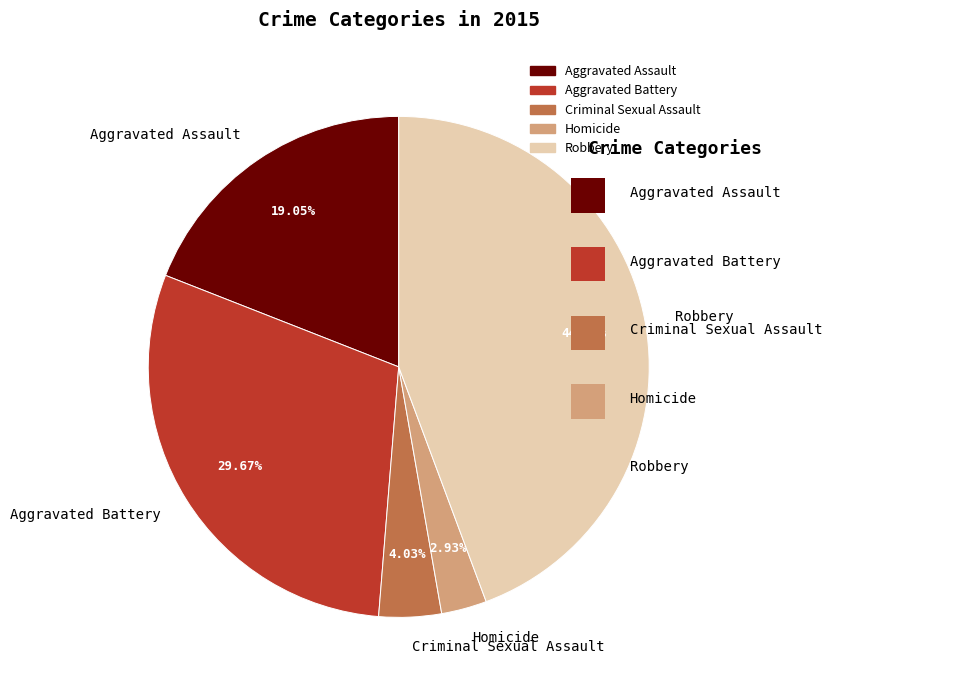

Rank the categories by value from highest to lowest.

Robbery, Aggravated Battery, Aggravated Assault, Criminal Sexual Assault, Homicide